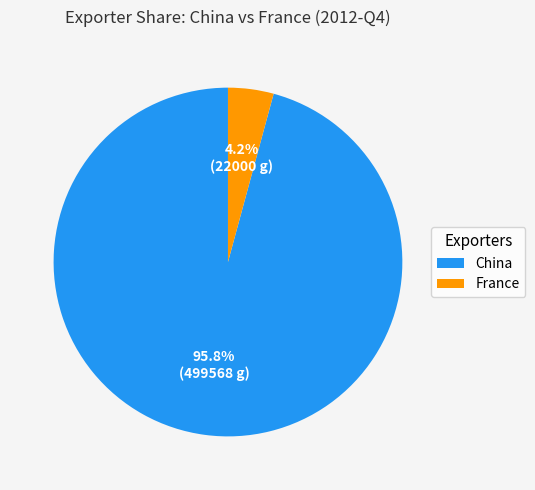

True or false: France accounts for 4% of the total.

True